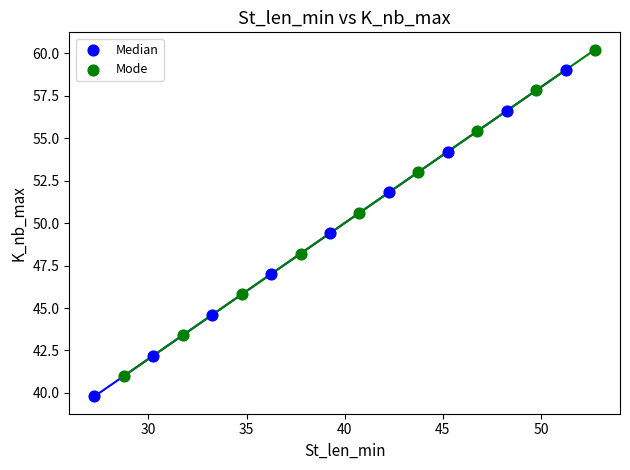

Which series contains the lowest Y value?

Median